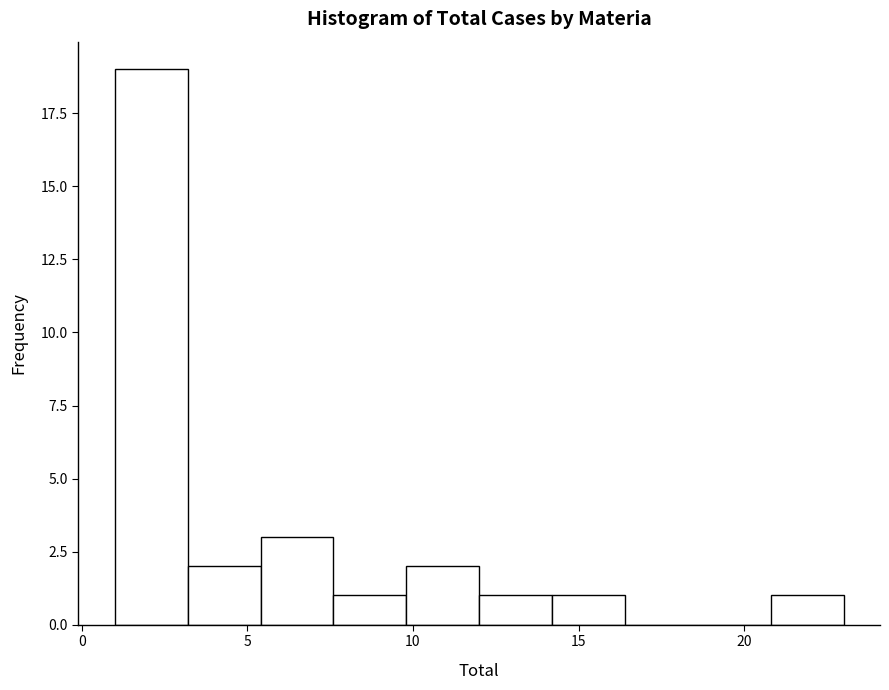

Reading left to right, list every bar in this chart as the range it spans on the x-axis followed by its height. Neither the bar edges nor the heights are printed on the chart, so give them approximately, as read against the axes.

1.0 to 3.2: 19
3.2 to 5.4: 2
5.4 to 7.6: 3
7.6 to 9.8: 1
9.8 to 12.0: 2
12.0 to 14.2: 1
14.2 to 16.4: 1
16.4 to 18.6: 0
18.6 to 20.8: 0
20.8 to 23.0: 1